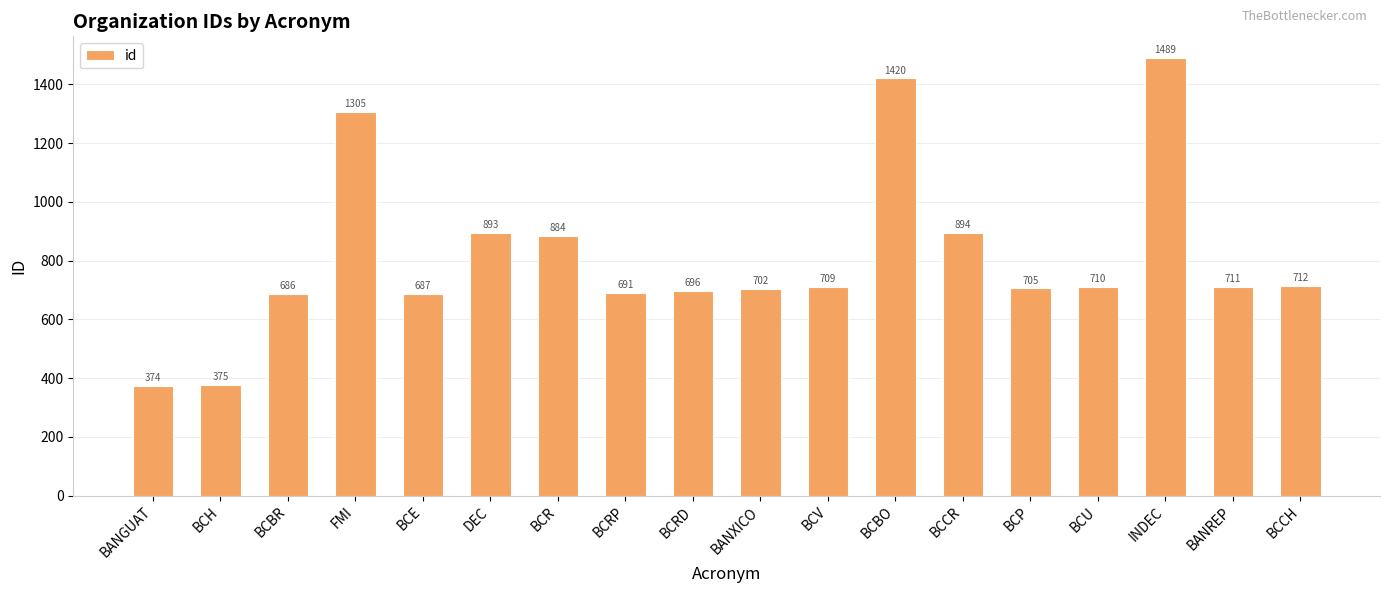

What is the sum of the values at BCRP and INDEC?

2180